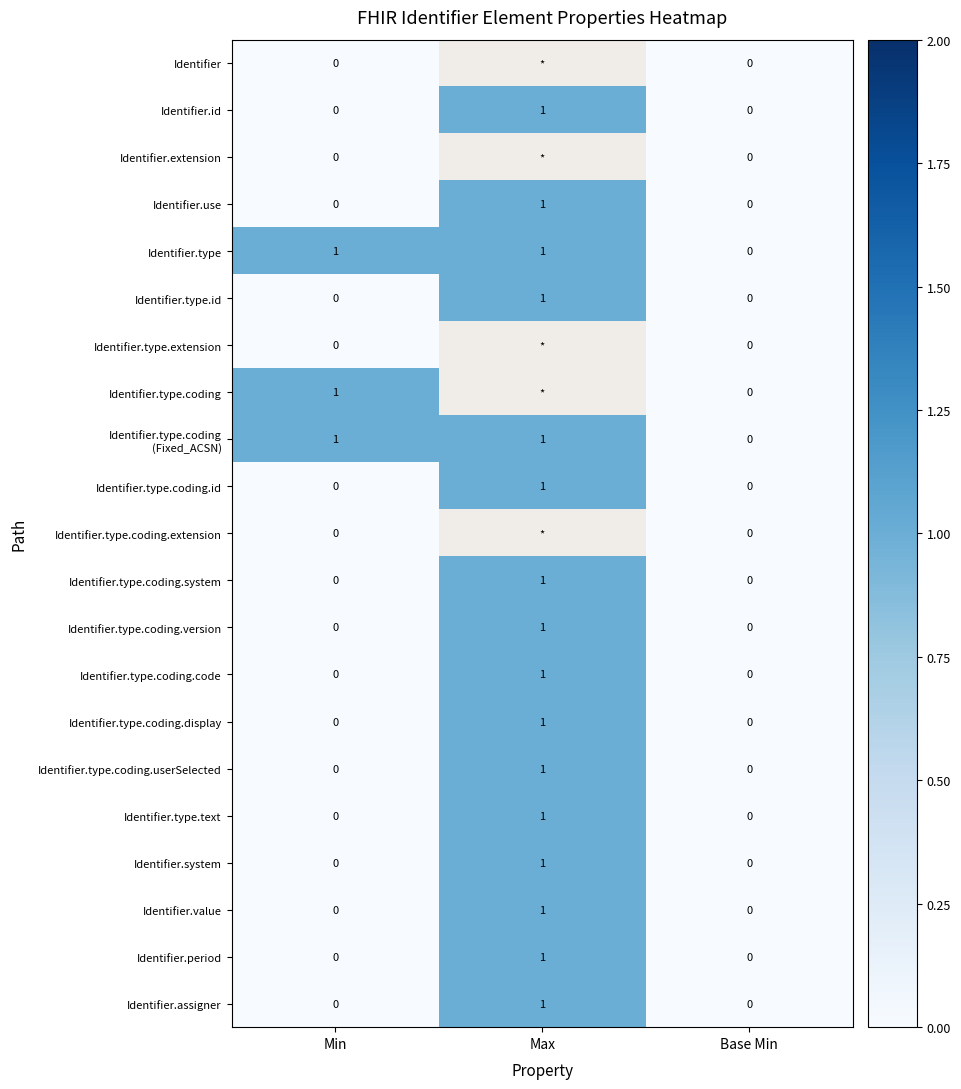

The value of Identifier.system at Base Min is 0. True or false?

True